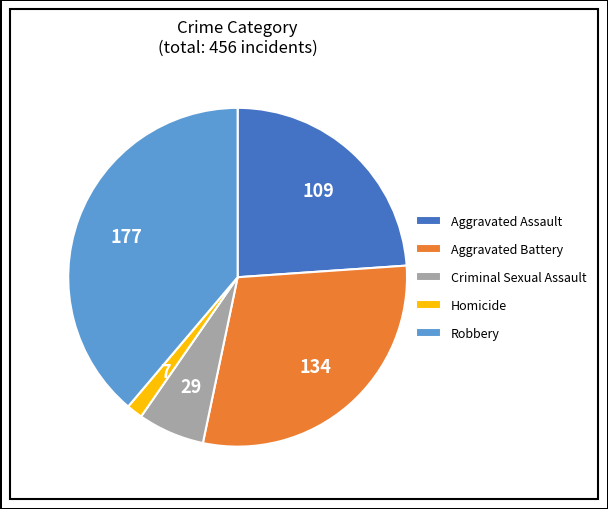

What is the largest slice in the pie chart?

Robbery